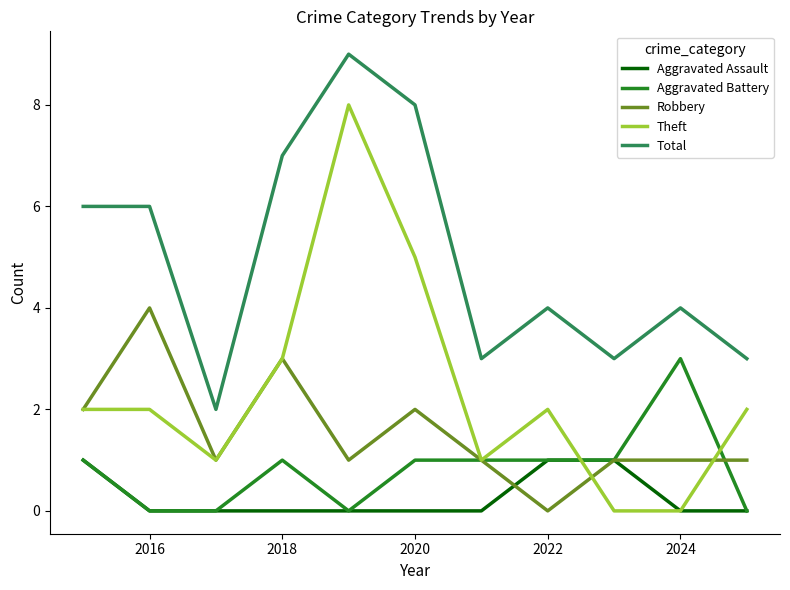

What is the highest value of the Total series?

9